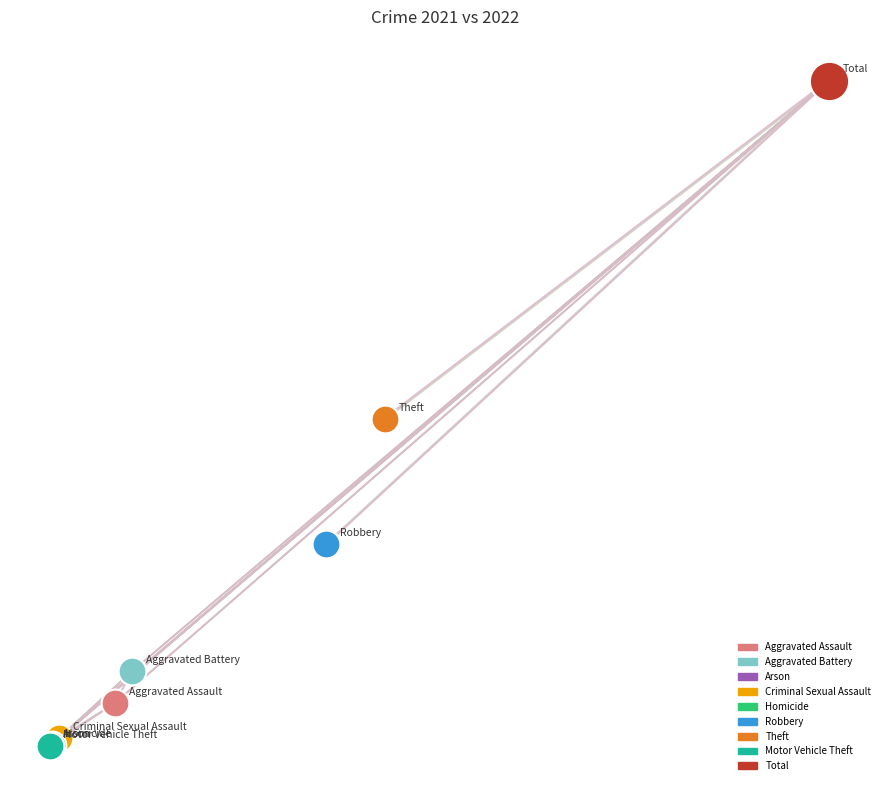

What are all the series names shown in the legend?

Aggravated Assault, Aggravated Battery, Arson, Criminal Sexual Assault, Homicide, Robbery, Theft, Motor Vehicle Theft, Total